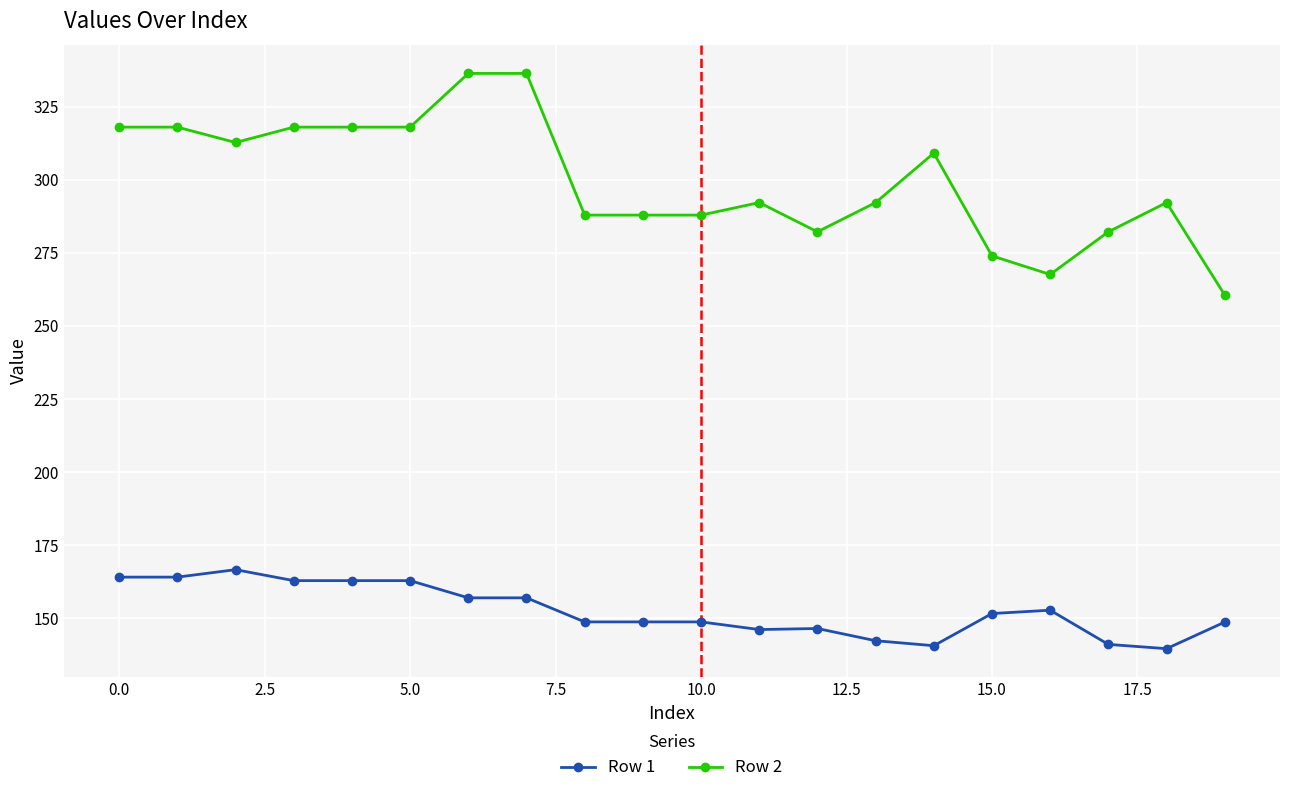

List the series in order of their overall mean, lowest first.

Row 1, Row 2